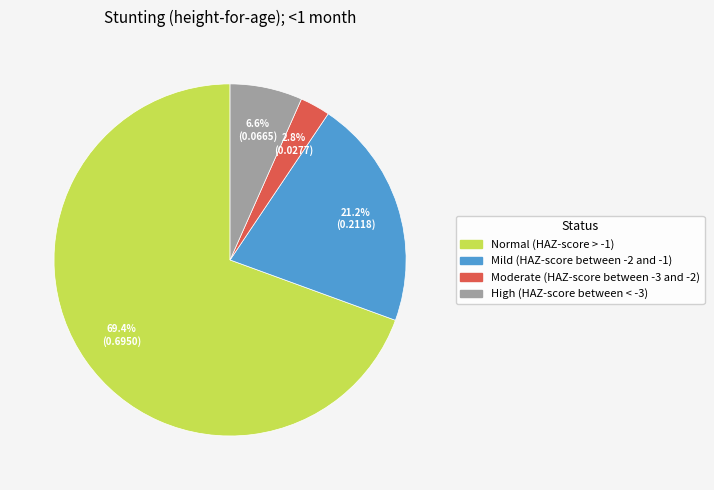

Between High (HAZ-score between < -3) and Moderate (HAZ-score between -3 and -2), which is larger?

High (HAZ-score between < -3)